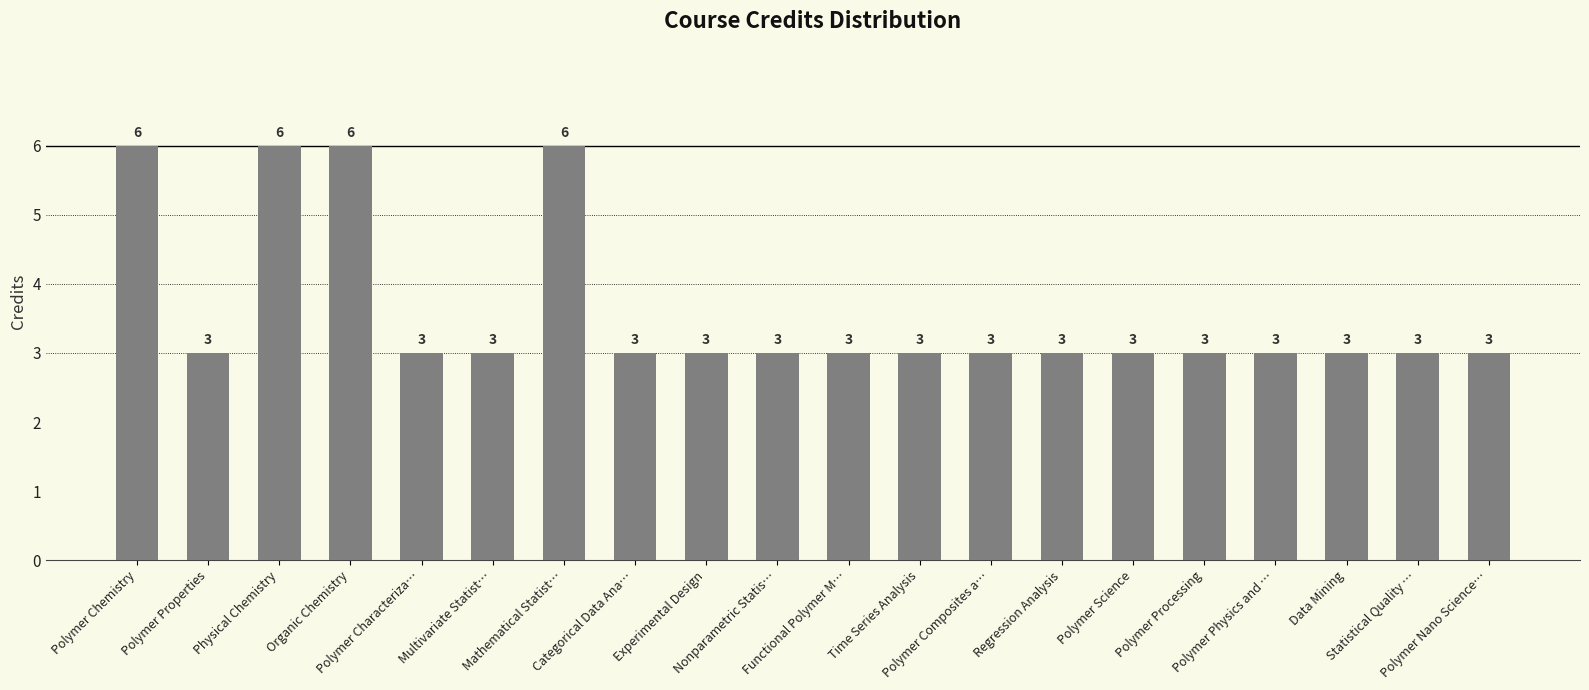

How many series are shown in this chart?

1